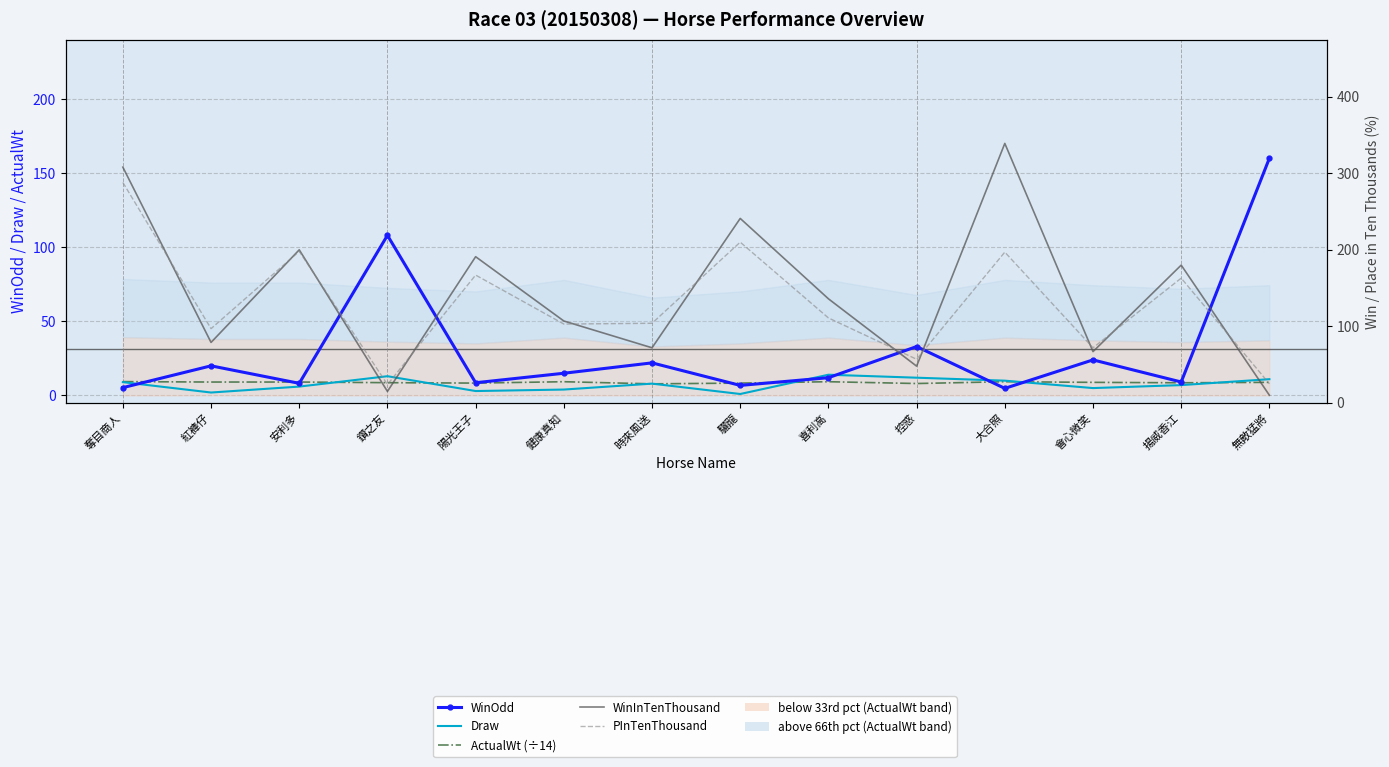

What is the difference between the PInTenThousand values at 時來風送 and 會心微笑?

32.0